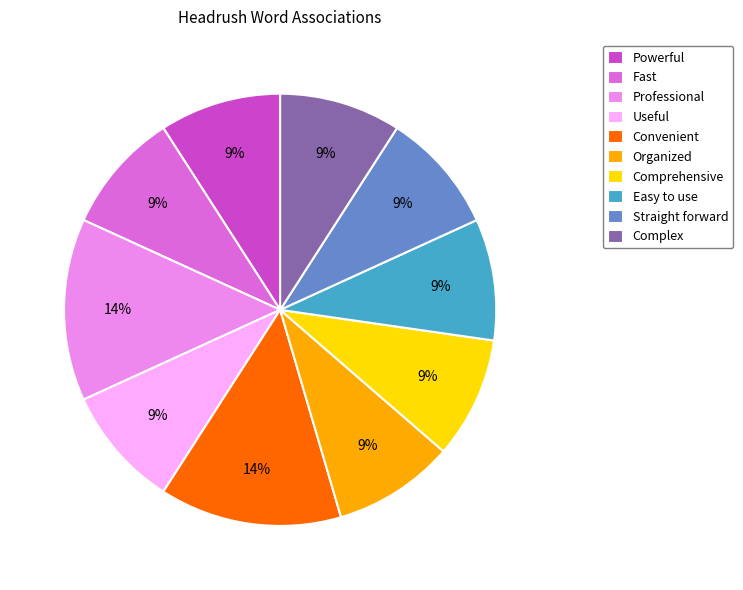

Does any single category account for the majority?

No